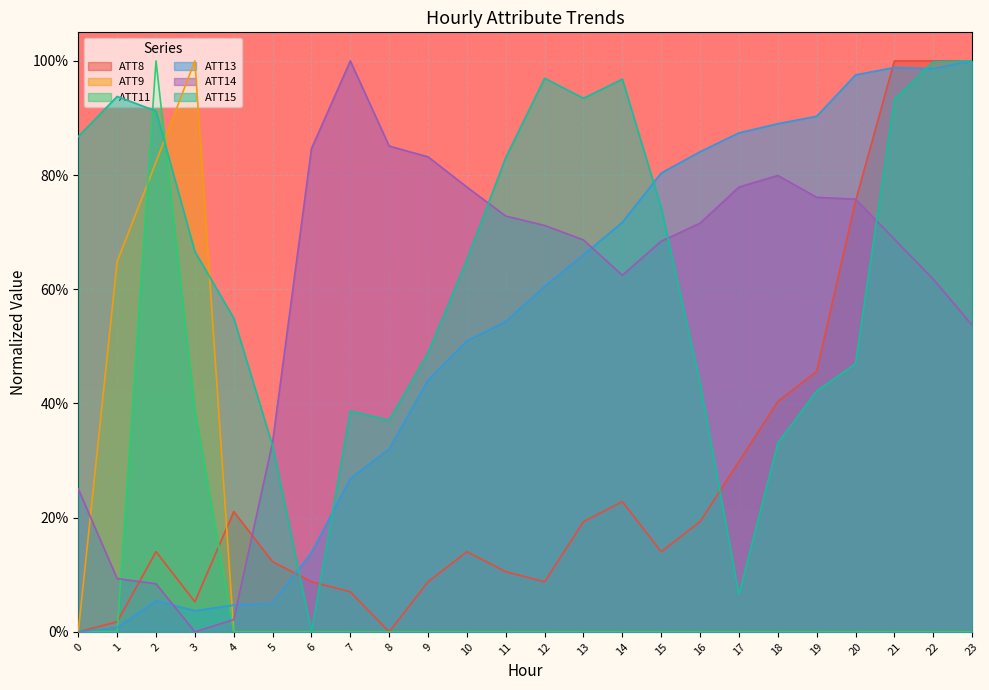

True or false: ATT13 has a value of 0.5 at 11.

True